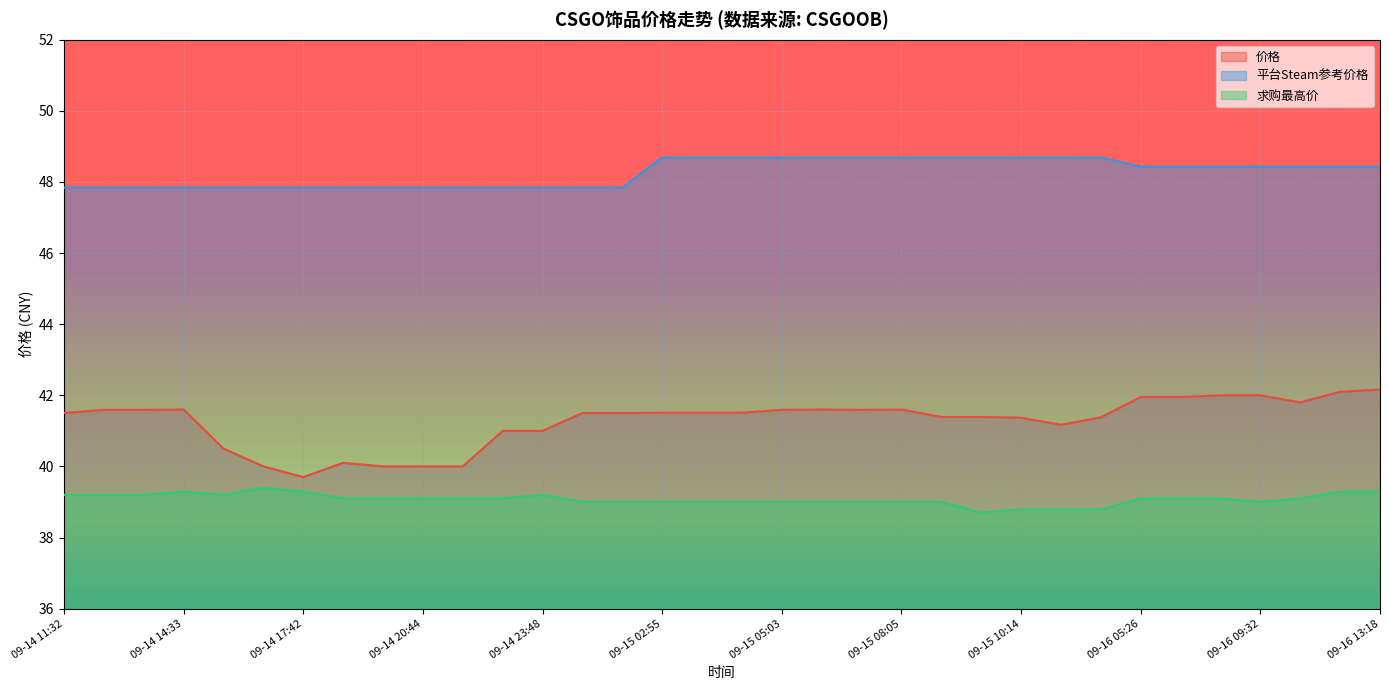

Where is 平台Steam参考价格 nearest to the value 48?

09-14 11:32